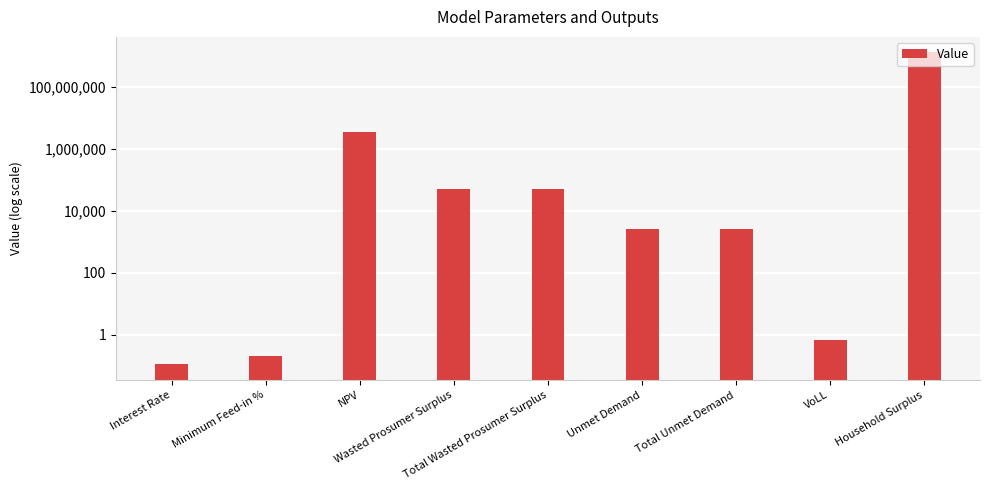

How many data points are less than 2479?

3